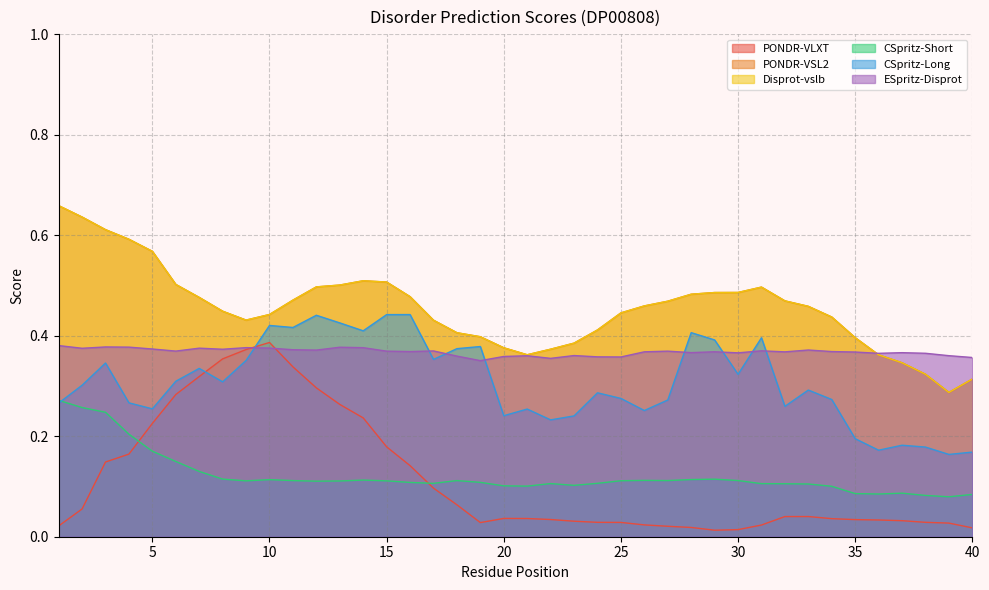

What is the average value of the CSpritz-Short series?

0.1